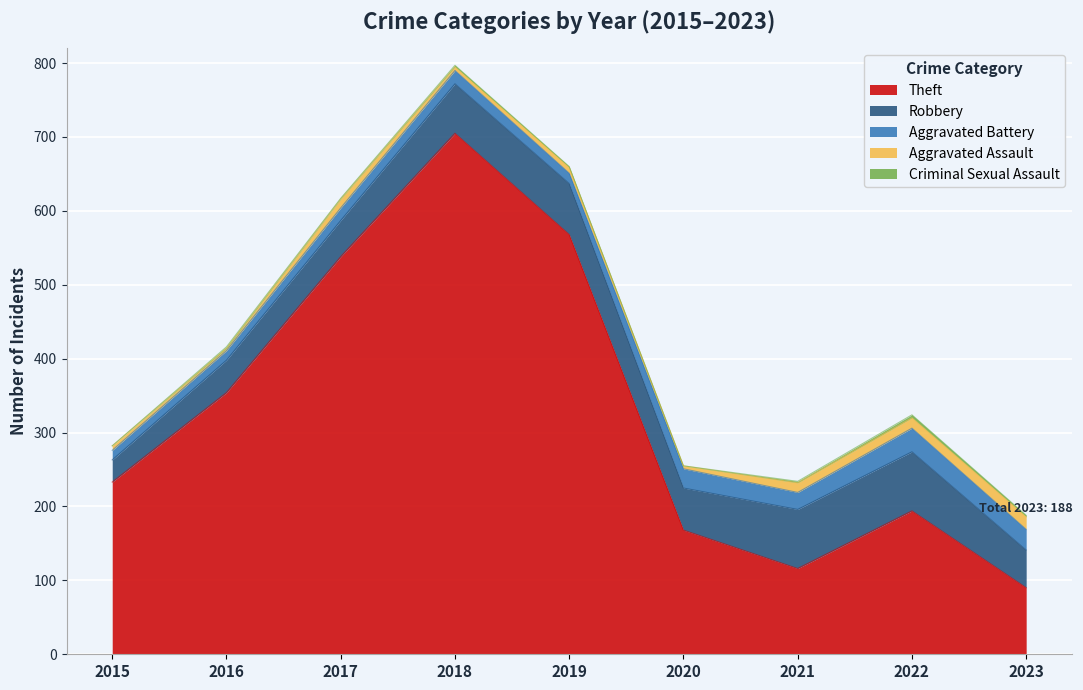

At which label does Aggravated Assault reach its peak?

2023